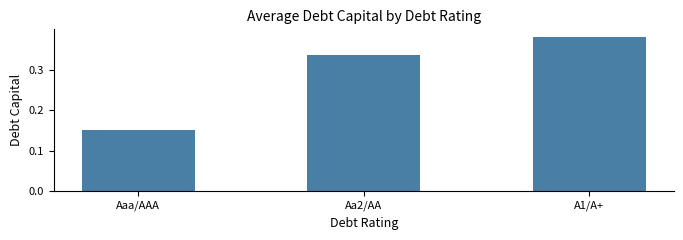

What position from the left is Aa2/AA?

2